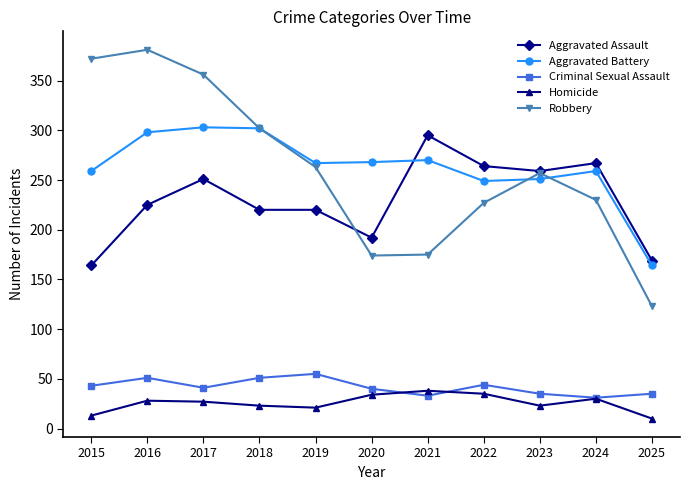

The value of Robbery at 2025 is 65. True or false?

False